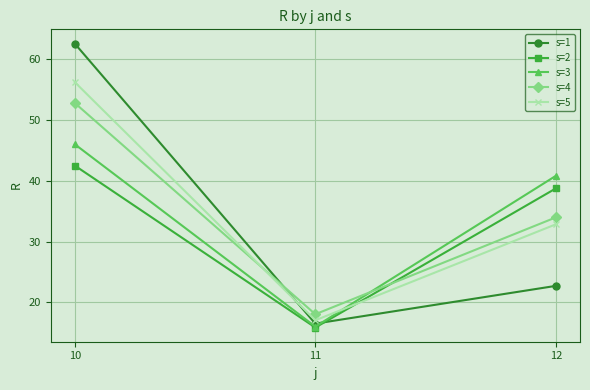

List the series in order of their peak value, lowest first.

s=2, s=3, s=4, s=5, s=1